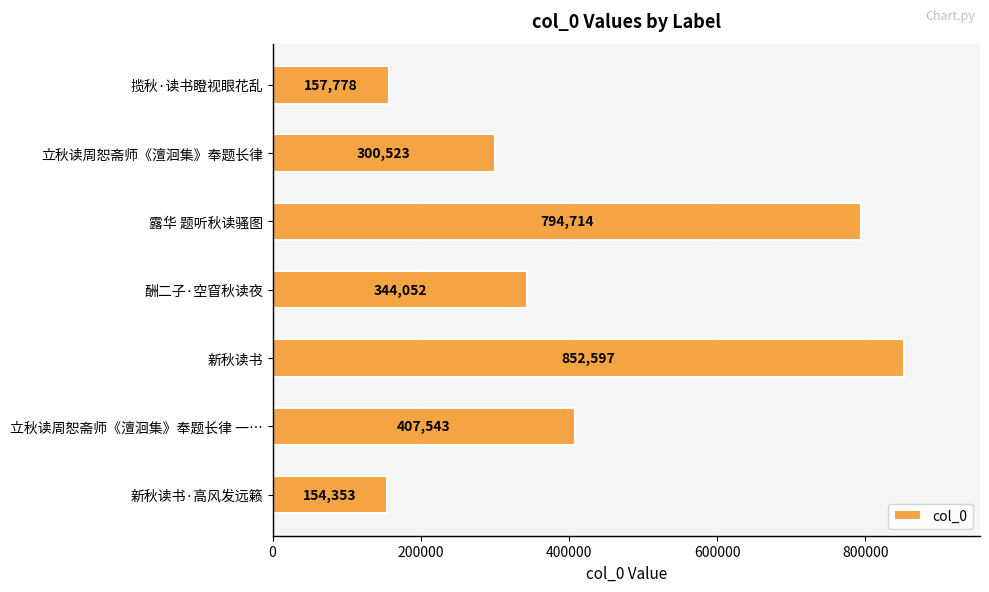

What is the label of the 5th bar from the top?

新秋读书